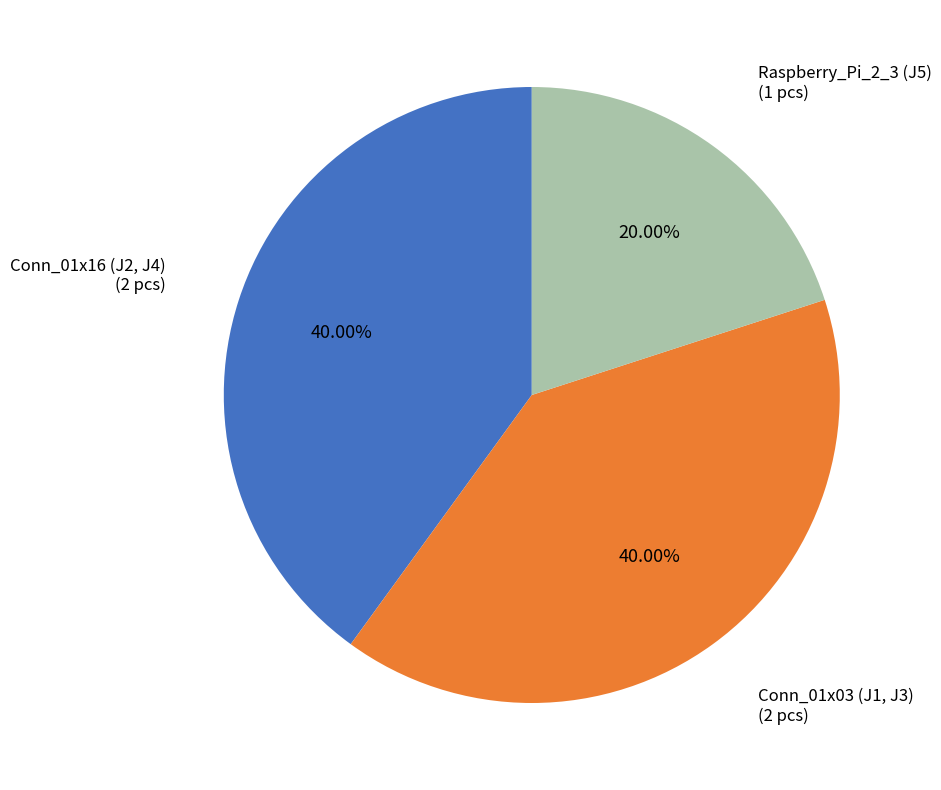

What is the ratio of the value at Conn_01x03 (J1, J3) to the value at Conn_01x16 (J2, J4)?

1.0